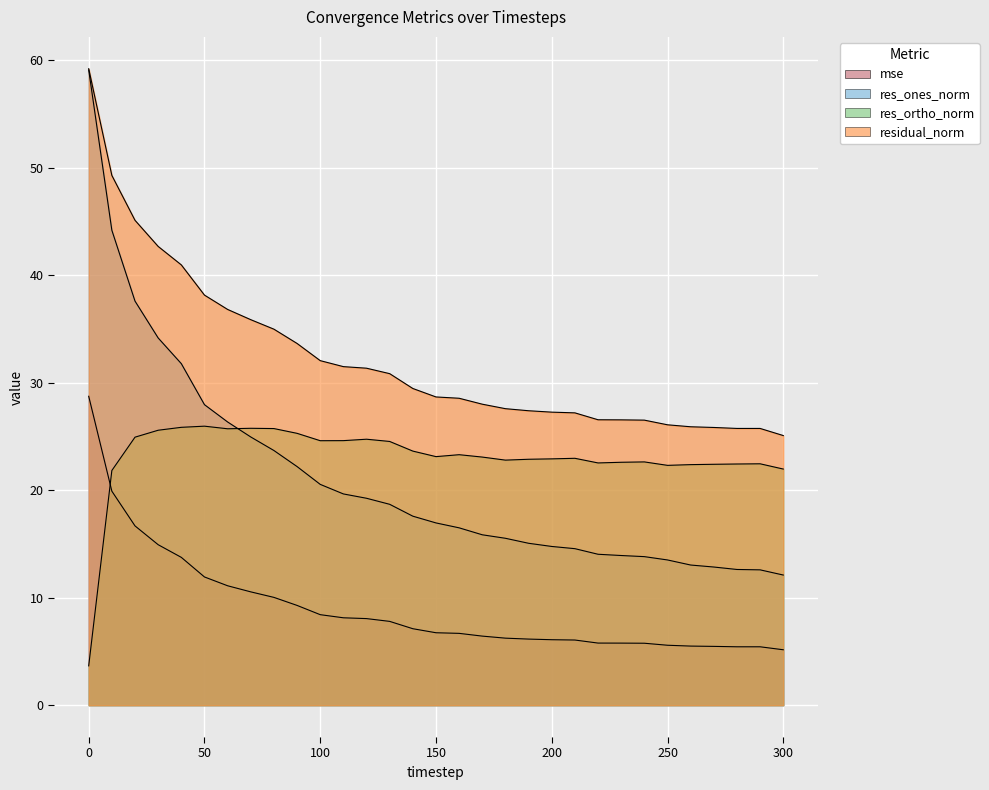

What is the value of the mse point at the 2nd from the left?

19.9